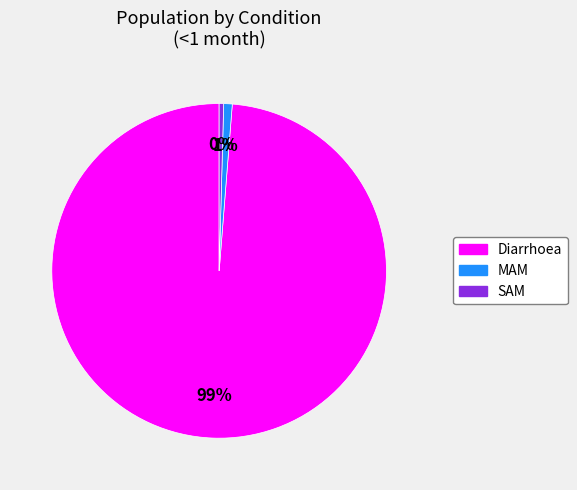

Which slice is the largest?

Diarrhoea